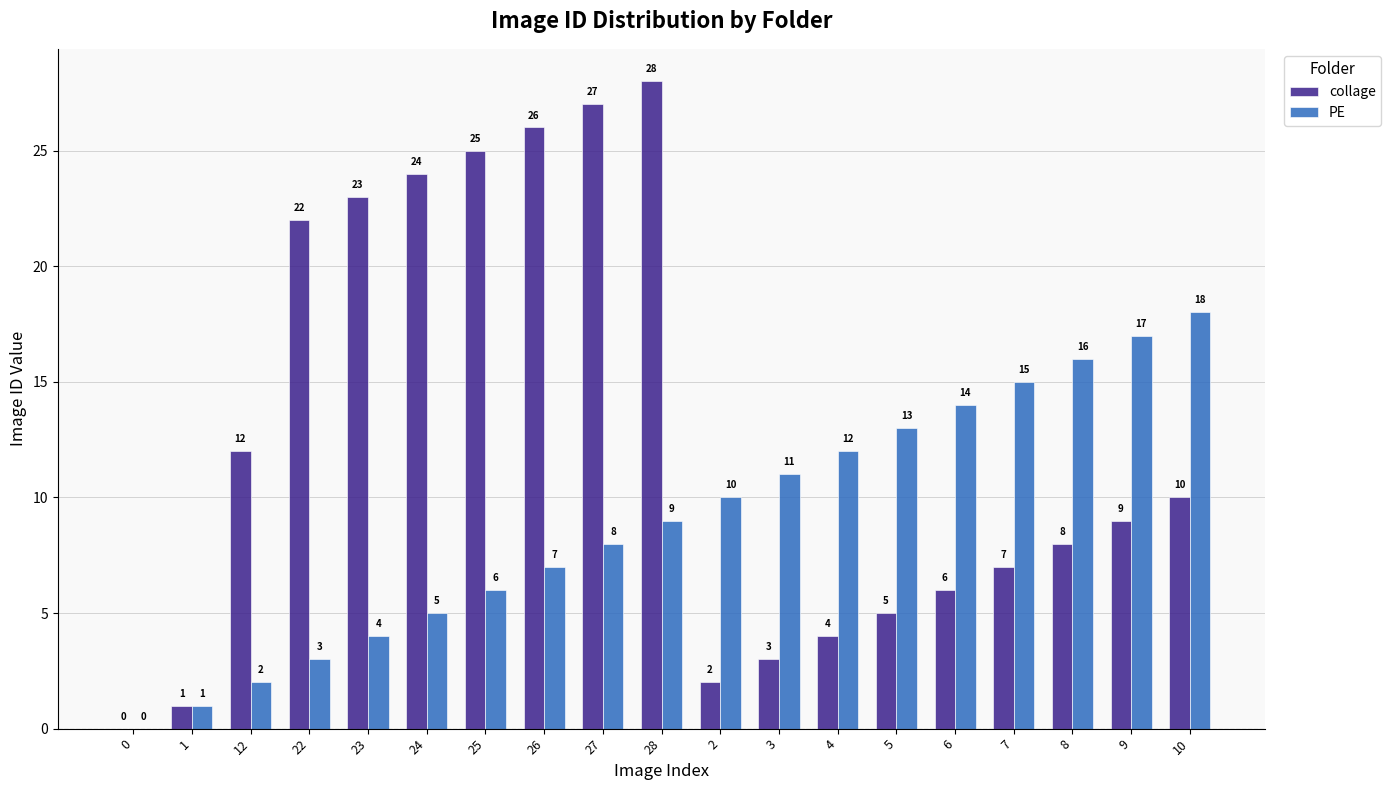

Which series has the largest total across all categories?

collage